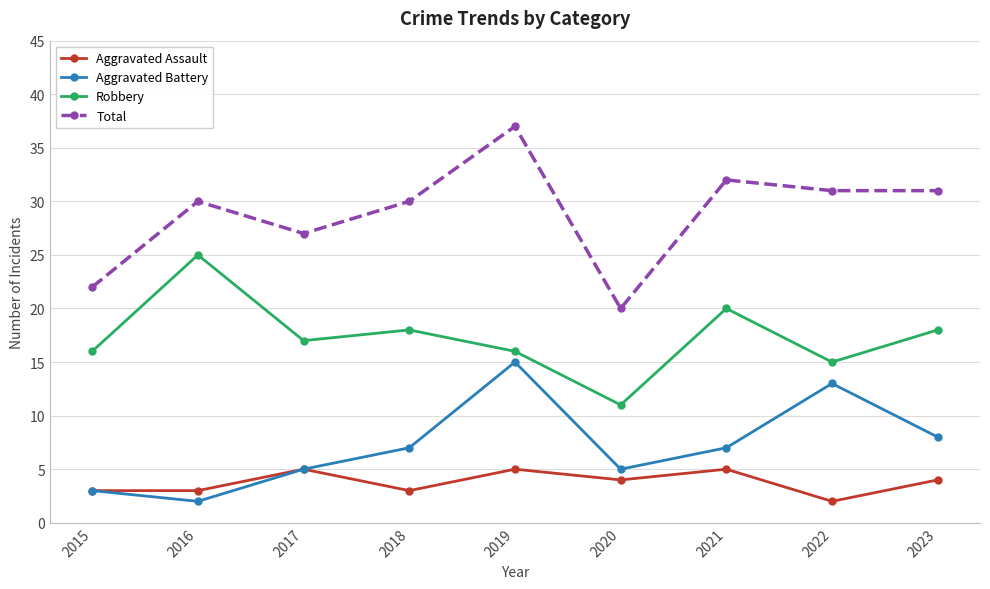

What is the difference between the highest and lowest values at 2016?

28